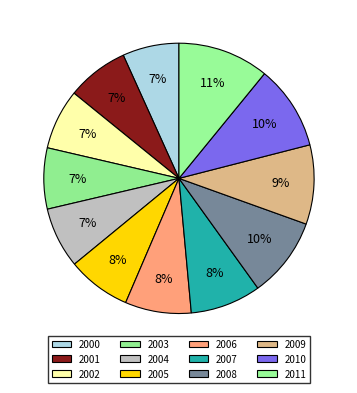

How many slices are in this pie chart?

12